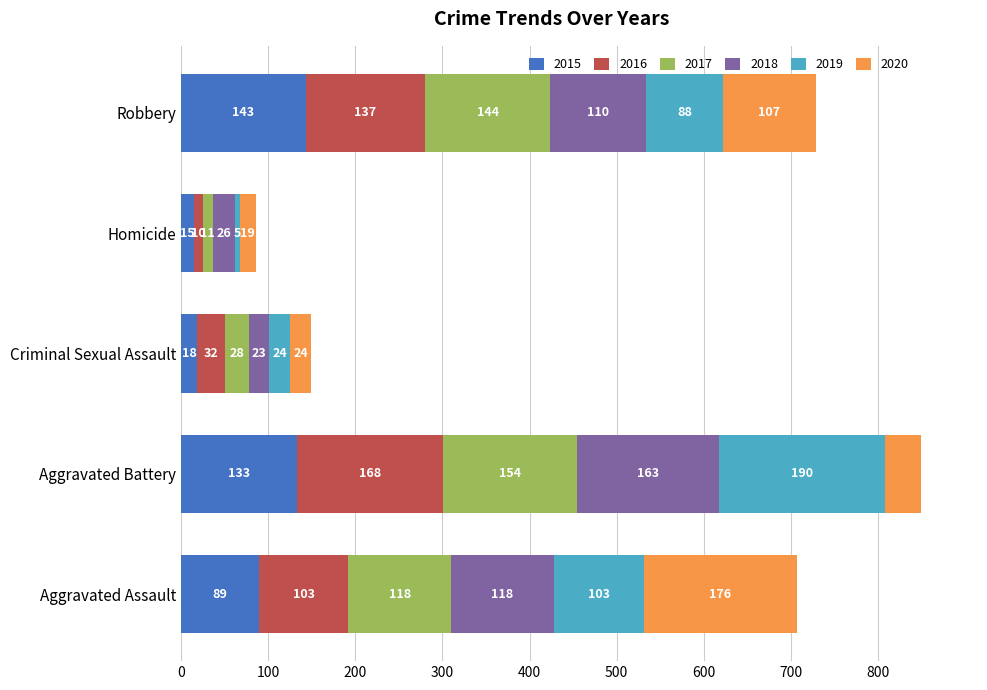

What is the minimum value for 2015?

15